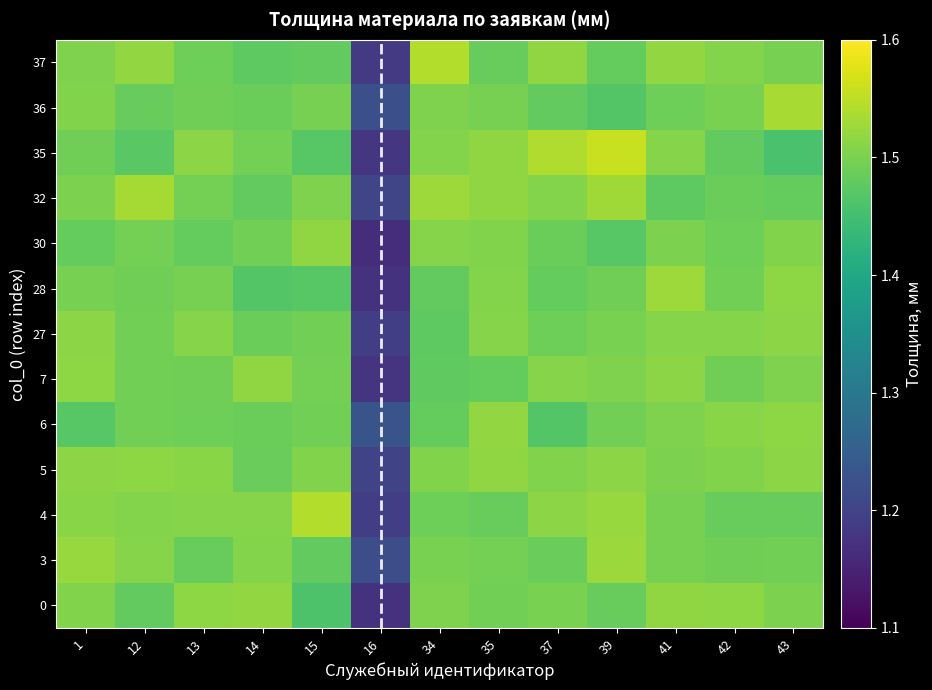

Reading left to right, what are all the values shown in this chart?

0: 1=1.5	12=1.5	13=1.5	14=1.5	15=1.5	16=1.2	34=1.5	35=1.5	37=1.5	39=1.5	41=1.5	42=1.5	43=1.5
3: 1=1.5	12=1.5	13=1.5	14=1.5	15=1.5	16=1.2	34=1.5	35=1.5	37=1.5	39=1.5	41=1.5	42=1.5	43=1.5
4: 1=1.5	12=1.5	13=1.5	14=1.5	15=1.5	16=1.2	34=1.5	35=1.5	37=1.5	39=1.5	41=1.5	42=1.5	43=1.5
5: 1=1.5	12=1.5	13=1.5	14=1.5	15=1.5	16=1.2	34=1.5	35=1.5	37=1.5	39=1.5	41=1.5	42=1.5	43=1.5
6: 1=1.5	12=1.5	13=1.5	14=1.5	15=1.5	16=1.2	34=1.5	35=1.5	37=1.5	39=1.5	41=1.5	42=1.5	43=1.5
7: 1=1.5	12=1.5	13=1.5	14=1.5	15=1.5	16=1.2	34=1.5	35=1.5	37=1.5	39=1.5	41=1.5	42=1.5	43=1.5
27: 1=1.5	12=1.5	13=1.5	14=1.5	15=1.5	16=1.2	34=1.5	35=1.5	37=1.5	39=1.5	41=1.5	42=1.5	43=1.5
28: 1=1.5	12=1.5	13=1.5	14=1.5	15=1.5	16=1.2	34=1.5	35=1.5	37=1.5	39=1.5	41=1.5	42=1.5	43=1.5
30: 1=1.5	12=1.5	13=1.5	14=1.5	15=1.5	16=1.2	34=1.5	35=1.5	37=1.5	39=1.5	41=1.5	42=1.5	43=1.5
32: 1=1.5	12=1.5	13=1.5	14=1.5	15=1.5	16=1.2	34=1.5	35=1.5	37=1.5	39=1.5	41=1.5	42=1.5	43=1.5
35: 1=1.5	12=1.5	13=1.5	14=1.5	15=1.5	16=1.2	34=1.5	35=1.5	37=1.5	39=1.6	41=1.5	42=1.5	43=1.5
36: 1=1.5	12=1.5	13=1.5	14=1.5	15=1.5	16=1.2	34=1.5	35=1.5	37=1.5	39=1.5	41=1.5	42=1.5	43=1.5
37: 1=1.5	12=1.5	13=1.5	14=1.5	15=1.5	16=1.2	34=1.5	35=1.5	37=1.5	39=1.5	41=1.5	42=1.5	43=1.5